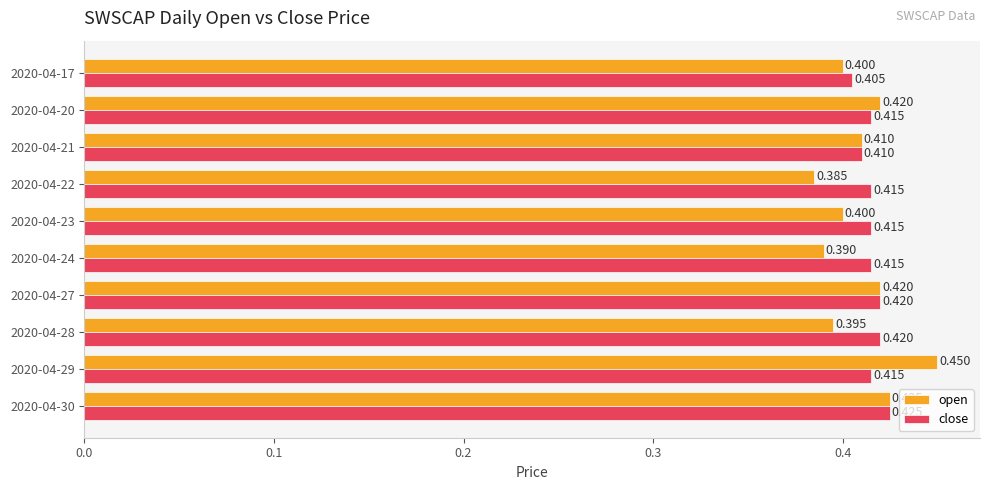

Which series changed the most between 2020-04-28 and 2020-04-30?

open